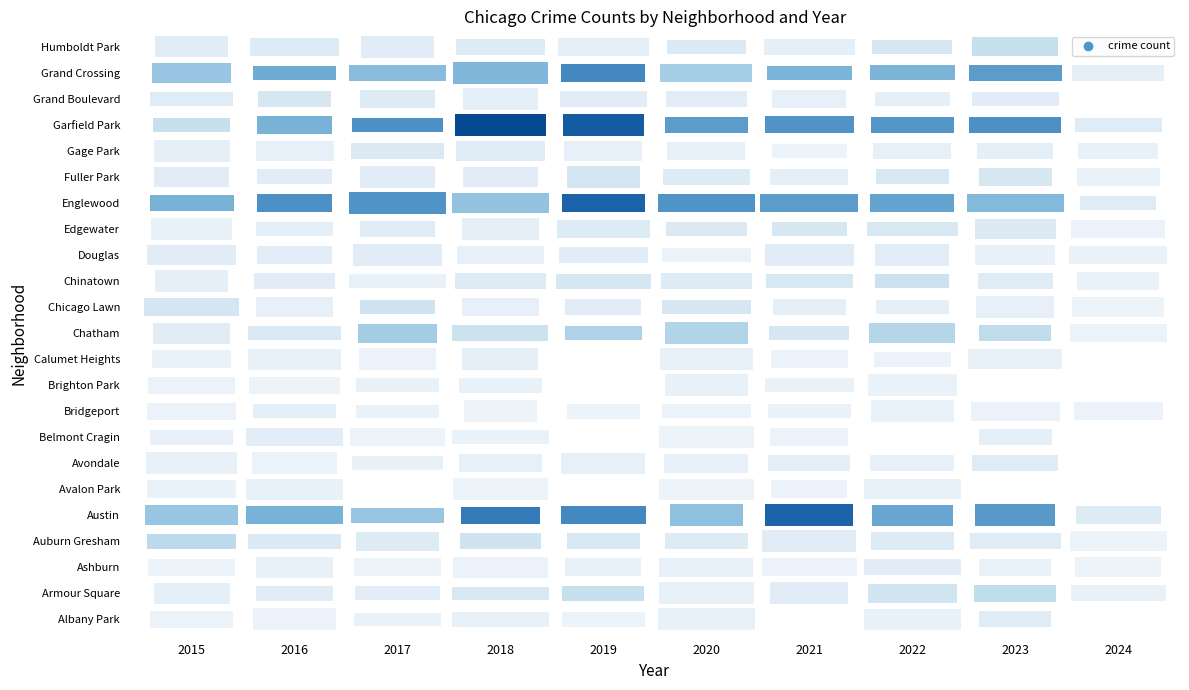

What is the average value of the Humboldt Park series?

9